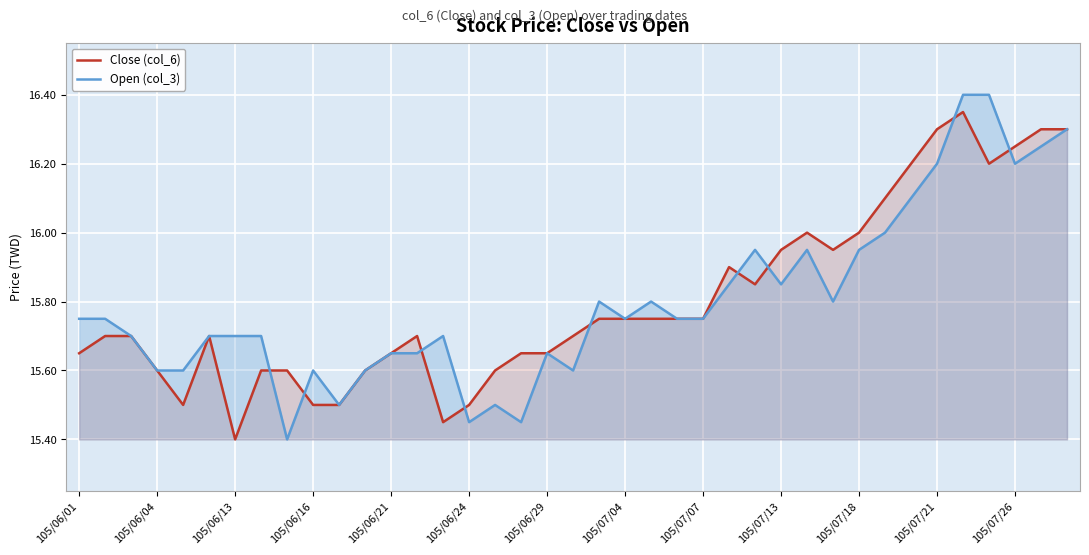

The Close (col_6) series shows 15.7 at 105/06/01. True or false?

True